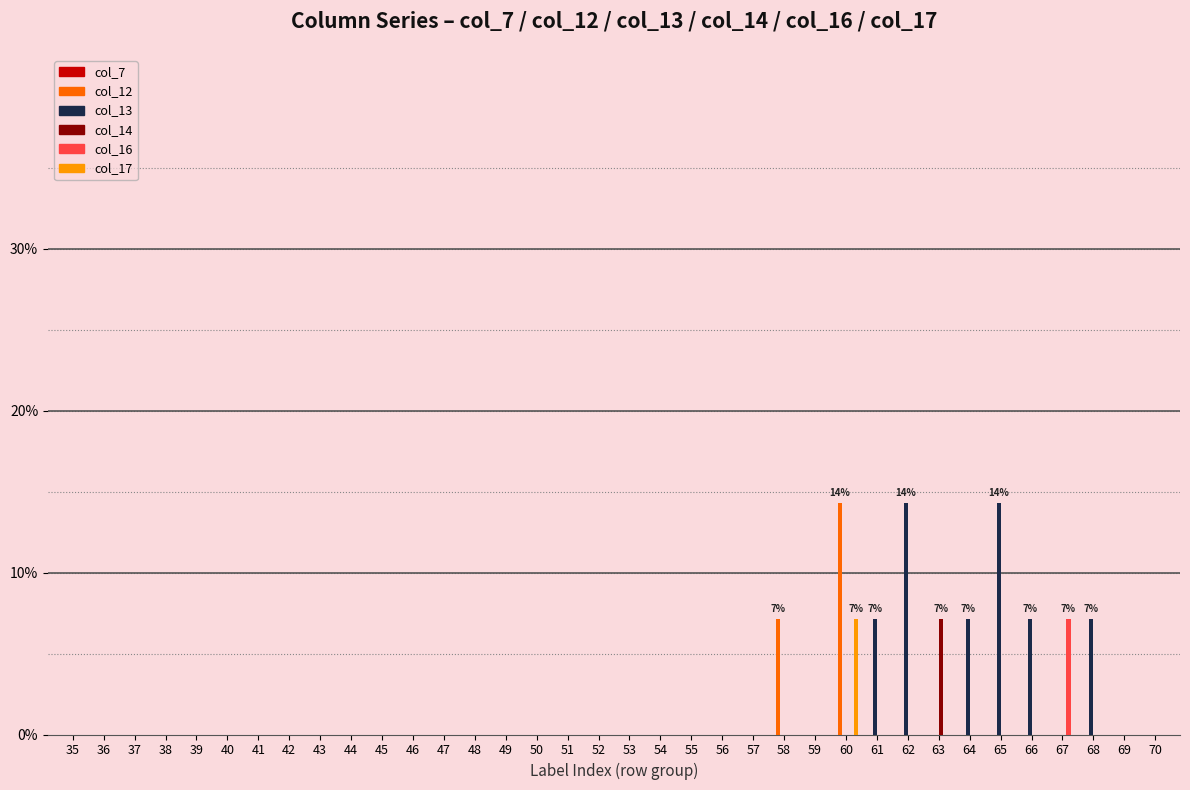

What is the sum of all col_12 values?

21.4